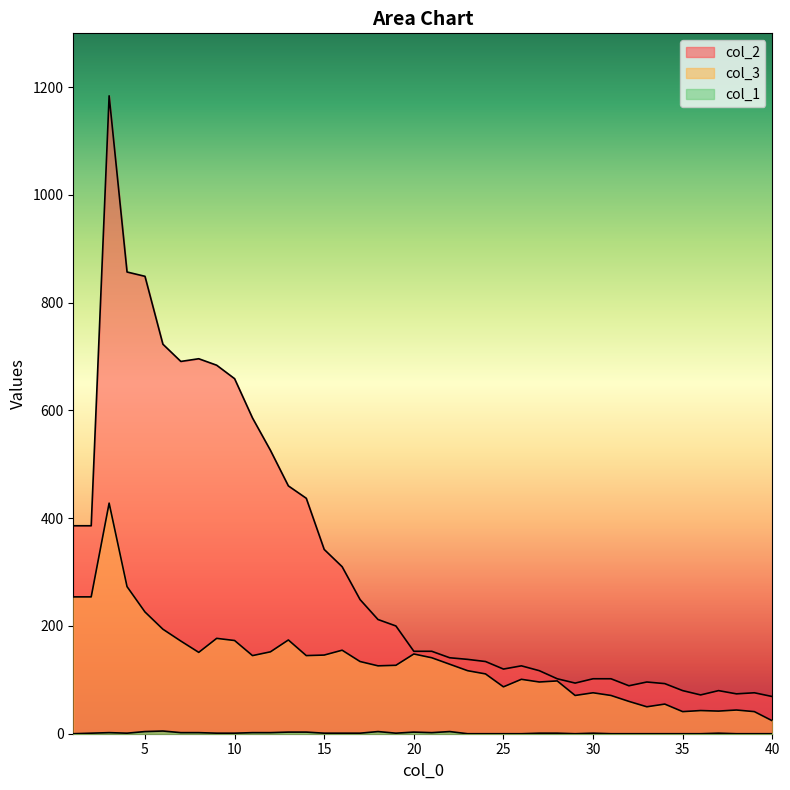

How many values in the col_2 series are below 153?

19